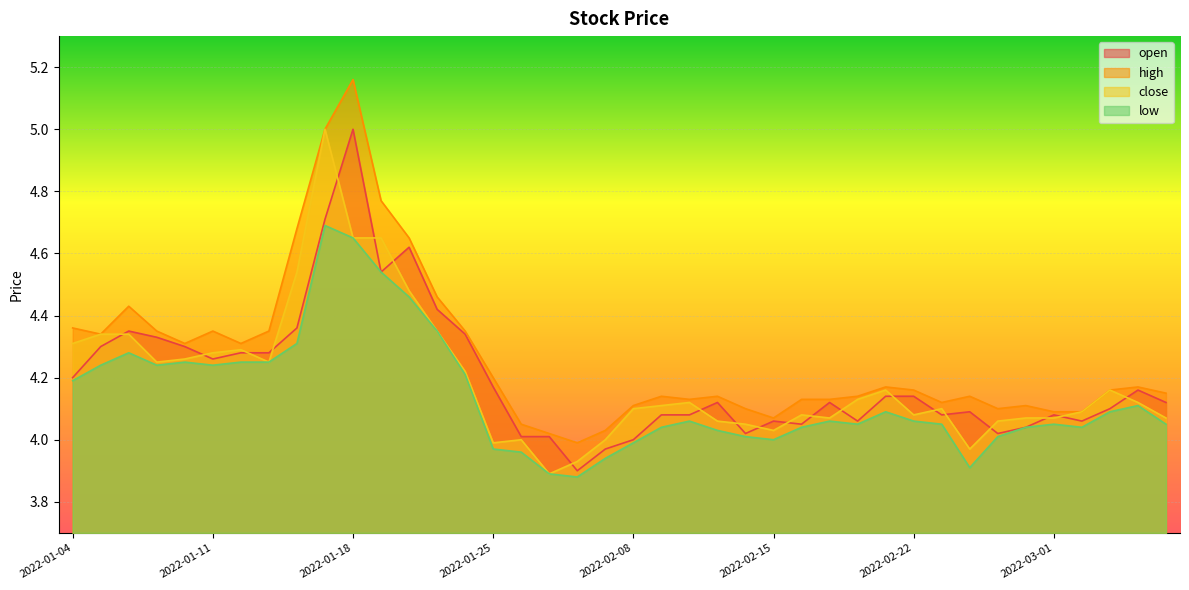

List the series in order of their peak value, highest first.

high, open, close, low